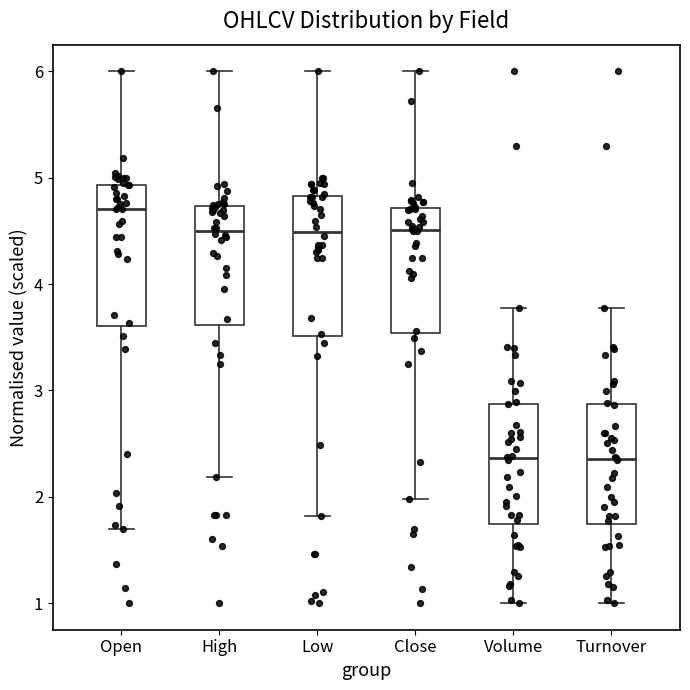

Reading left to right, transcribe this box plot: for each box, give where its median line is, the range the box spans, and where its two whiskers end, as read against the y-axis. The values are not printed on the chart, so give them approximately, as read against the axis.

Open: median 4.7, box 3.6 to 4.9, whiskers 1.7 to 6.0
High: median 4.5, box 3.6 to 4.7, whiskers 2.2 to 6.0
Low: median 4.5, box 3.5 to 4.8, whiskers 1.8 to 6.0
Close: median 4.5, box 3.5 to 4.7, whiskers 2.0 to 6.0
Volume: median 2.4, box 1.7 to 2.9, whiskers 1.0 to 3.8
Turnover: median 2.4, box 1.7 to 2.9, whiskers 1.0 to 3.8